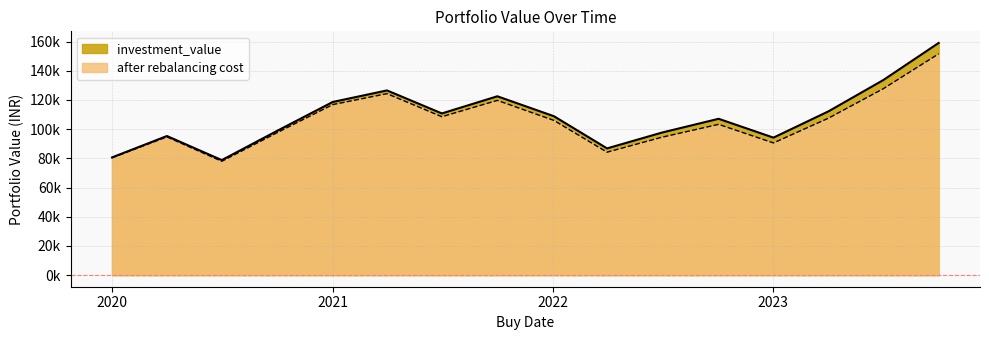

What is the difference between the highest and lowest values at 2021-07-01?

2249.1